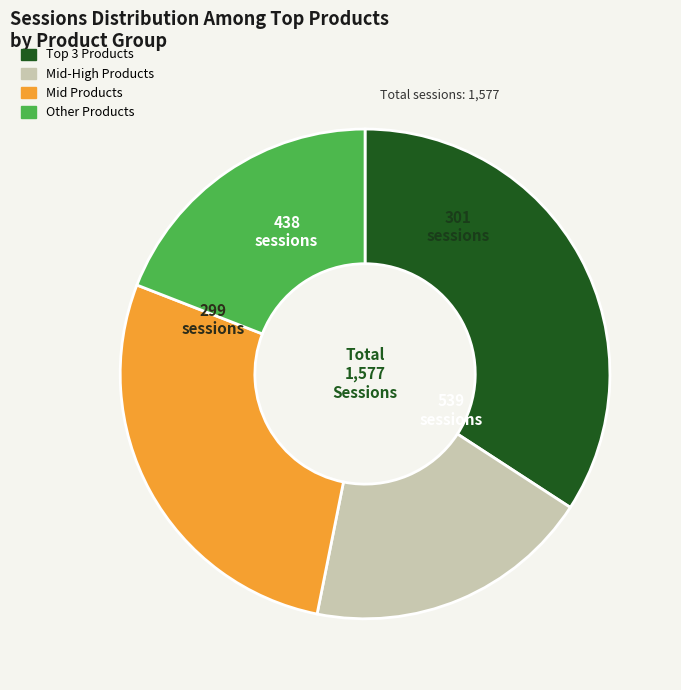

Does any single category account for the majority?

No